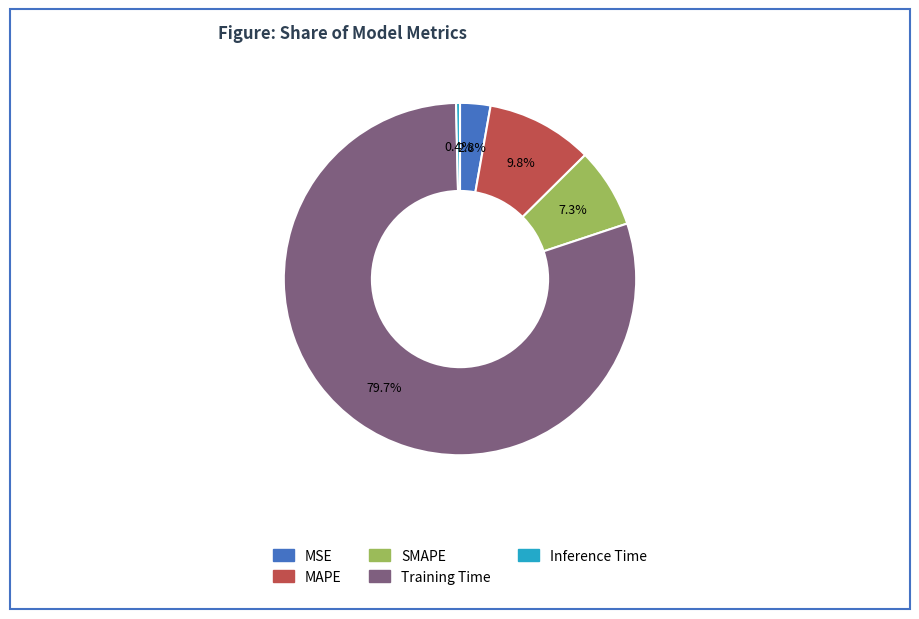

To the nearest percent, what is the combined percentage of MSE and MAPE?

13%